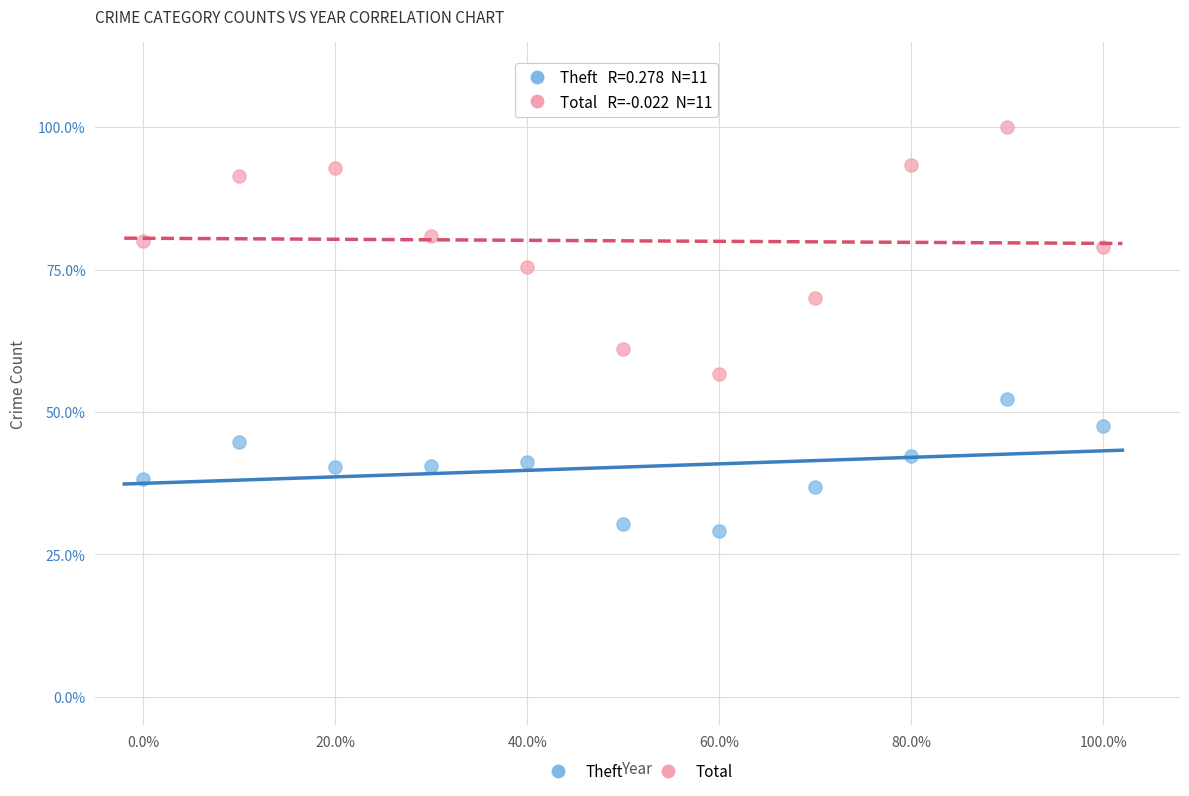

What are all the series names shown in the legend?

Theft, Total